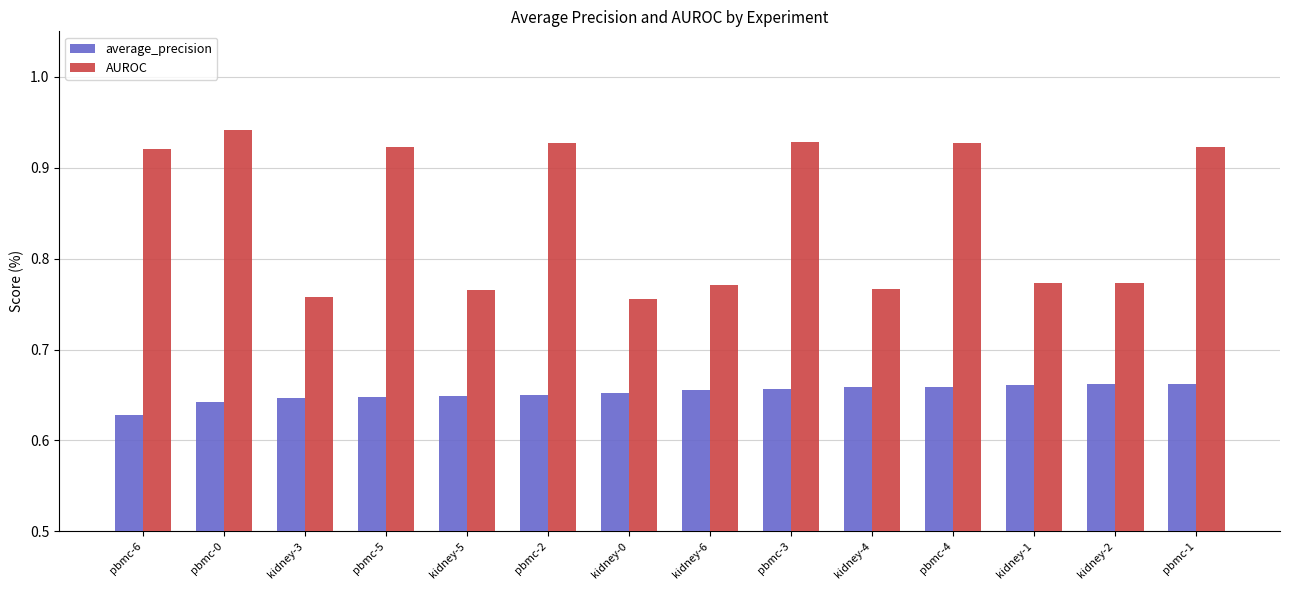

Between kidney-5 and pbmc-4, which series saw the biggest shift?

AUROC